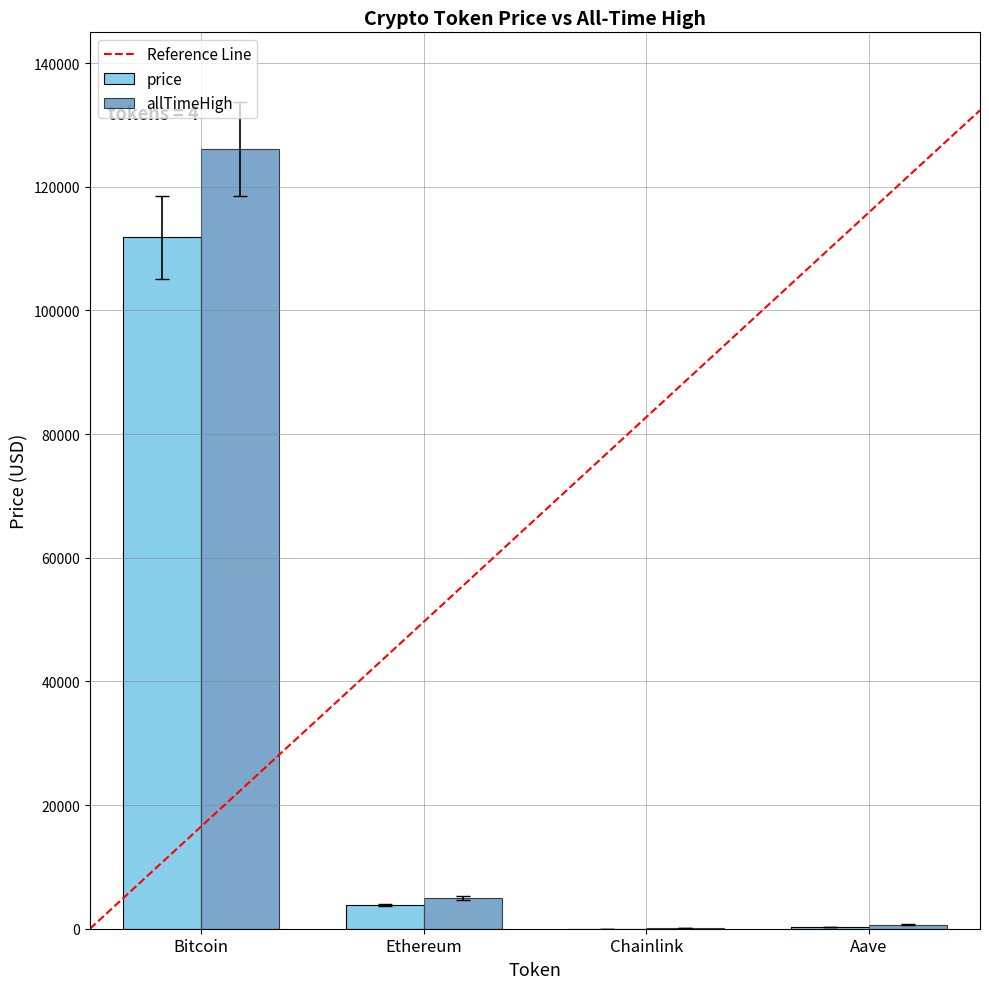

The value of allTimeHigh at Aave is 661.7. True or false?

True